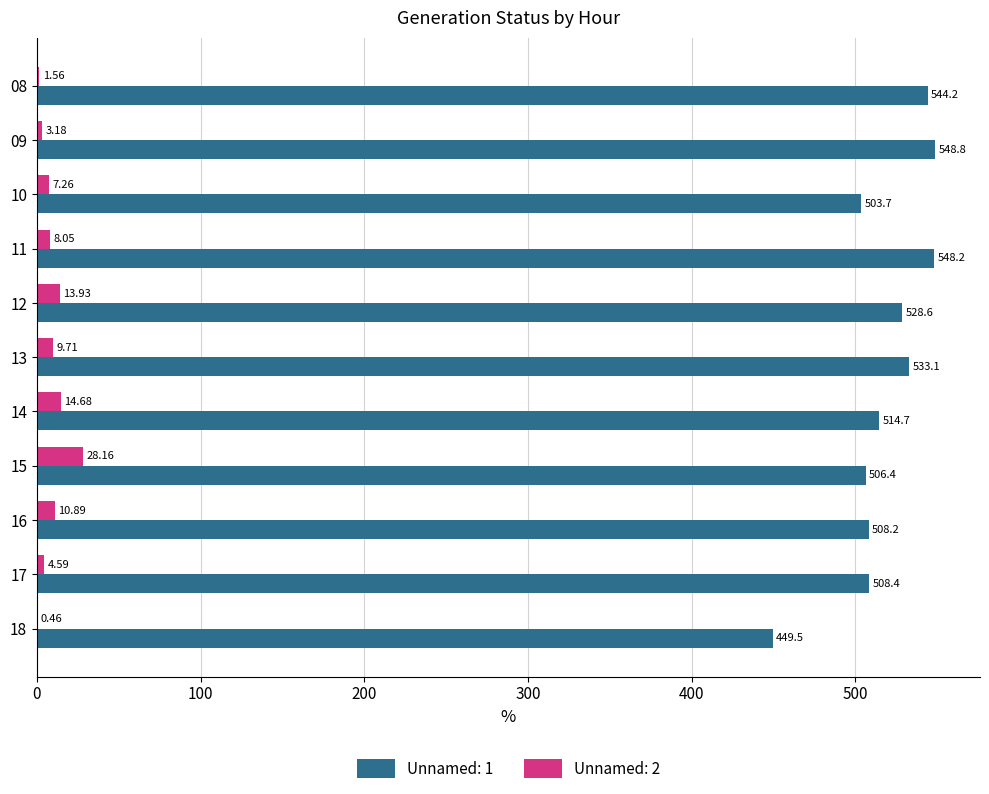

How many distinct data groups are displayed?

2